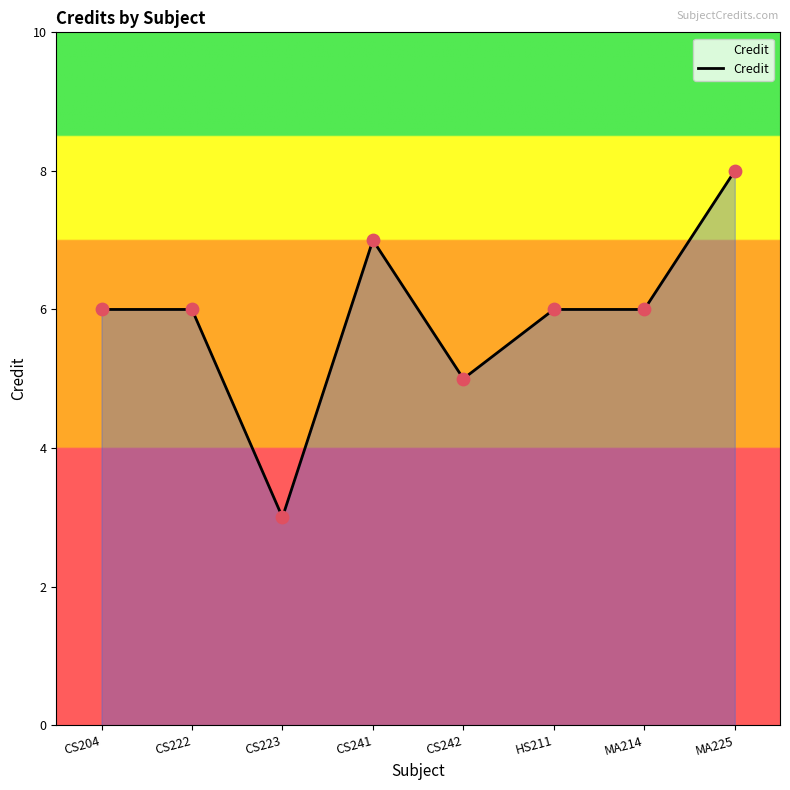

What is the ratio of the value at CS223 to the value at CS241?

0.4